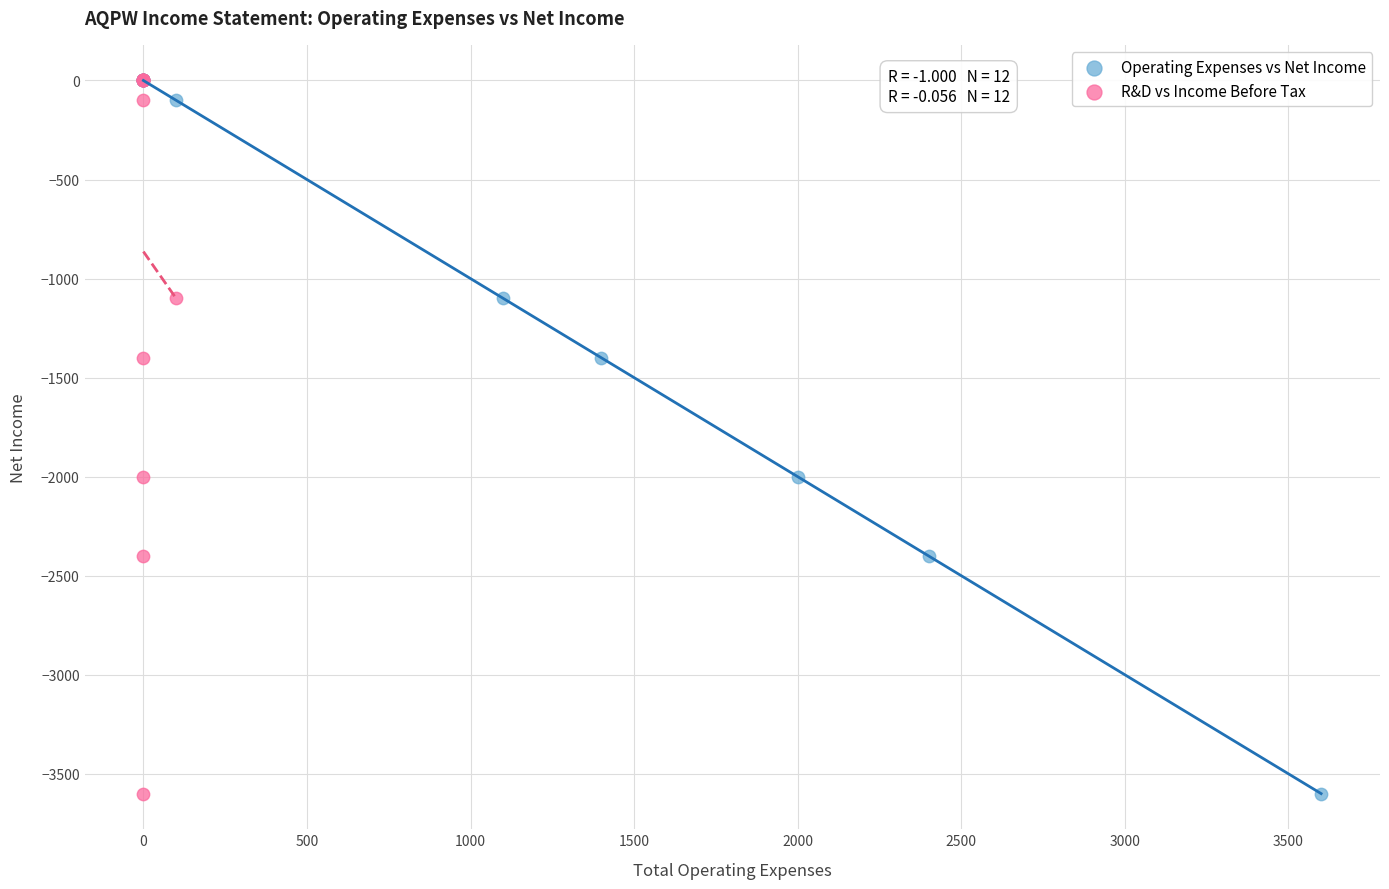

What are all the series names shown in the legend?

Operating Expenses vs Net Income, R&D vs Income Before Tax